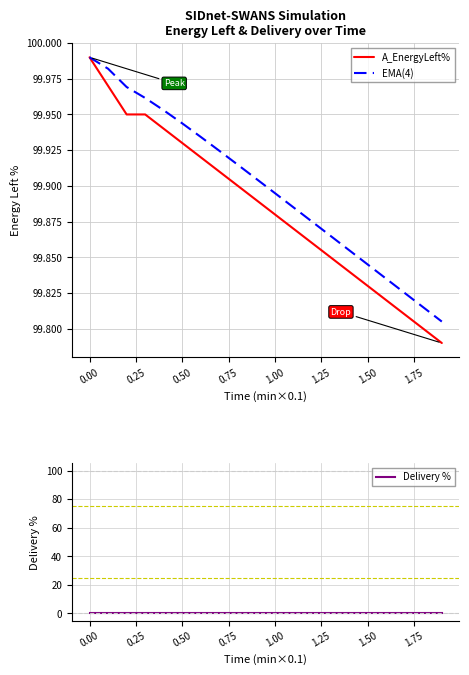

Count the number of categories in the chart.

20